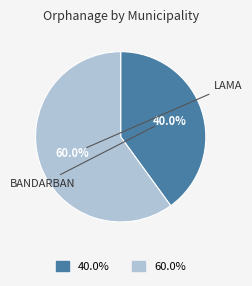

Is there a majority slice in this chart?

Yes